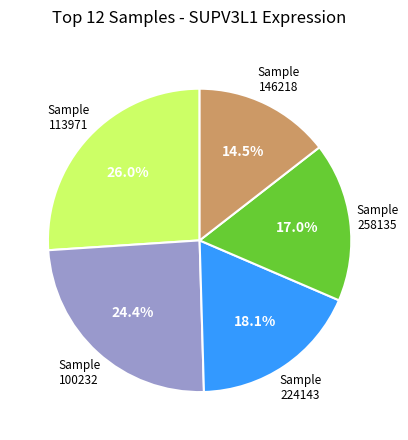

Is there a majority slice in this chart?

No